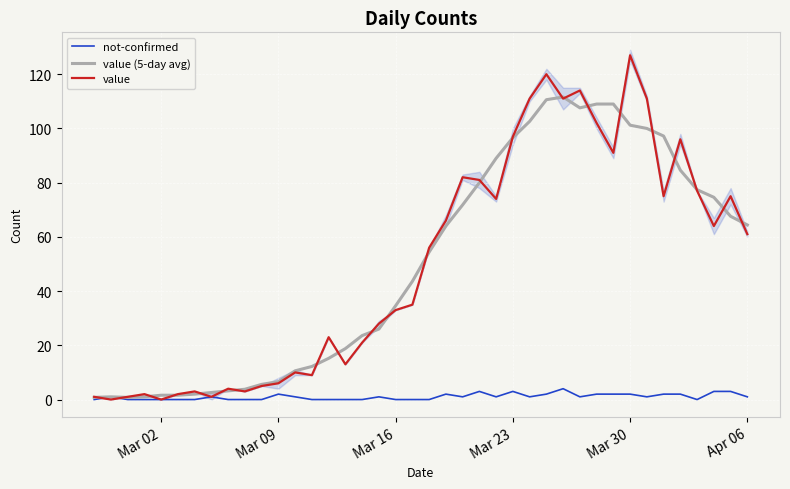

At which label does value (5-day avg) reach its minimum?

Mar 02